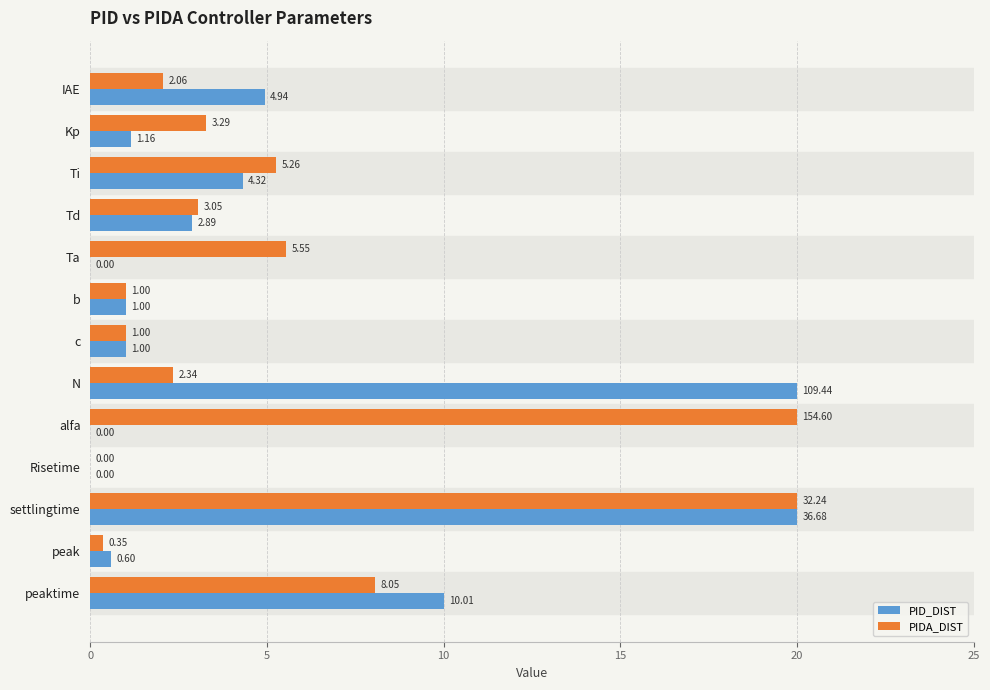

At which category is the sum across all series the highest?

settlingtime